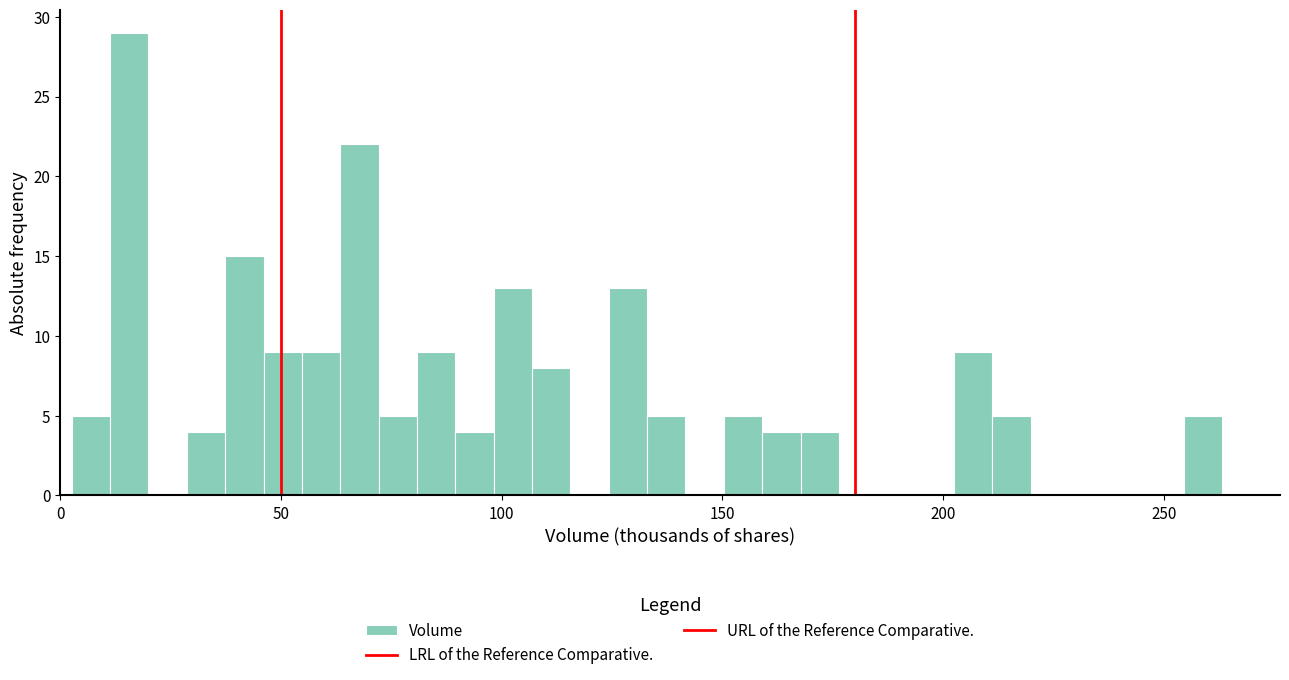

Read against the x-axis, roughly where is the centre of the tallest bar?

15